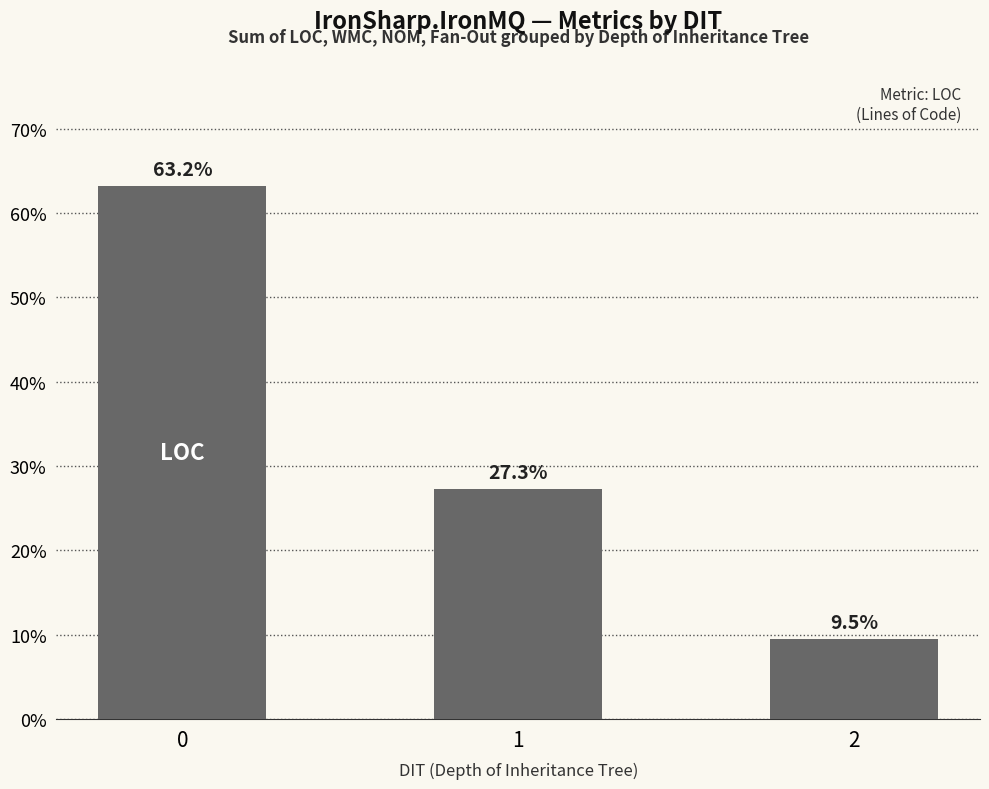

True or false: the data shows 63.2 at 0.

True